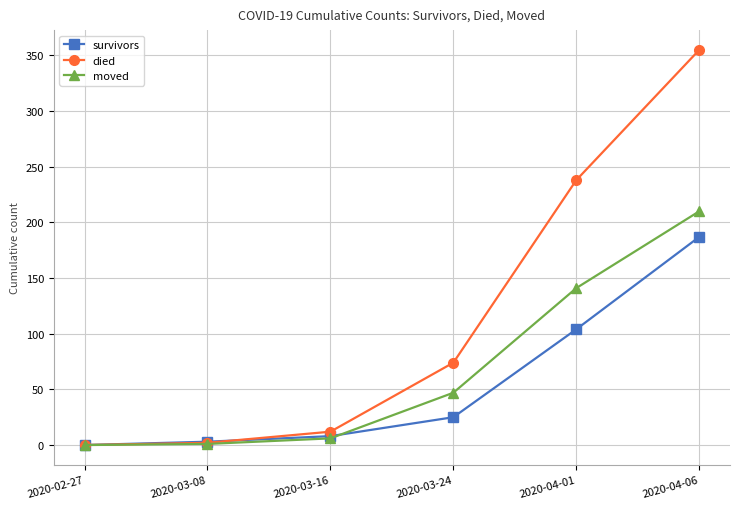

What is the maximum value for moved?

210